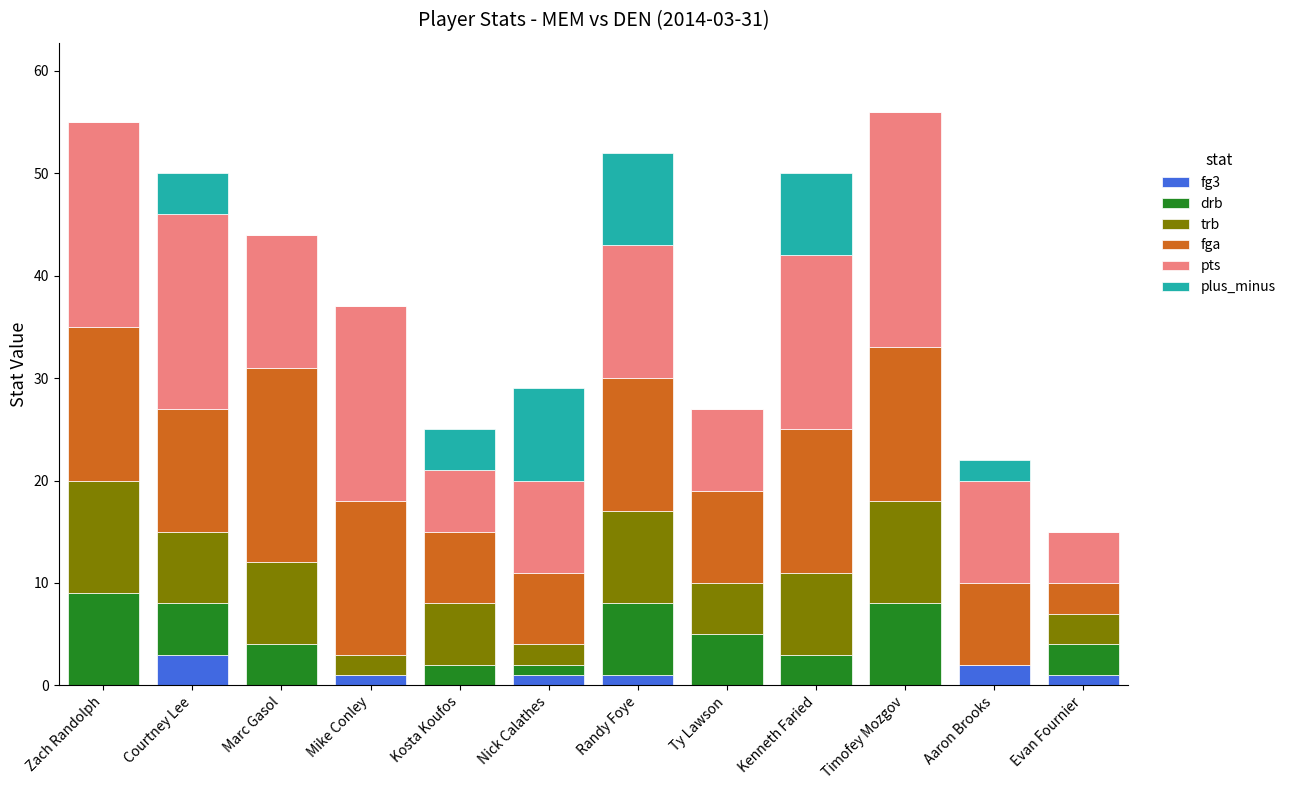

What is the total value across all series at Kenneth Faried?

50